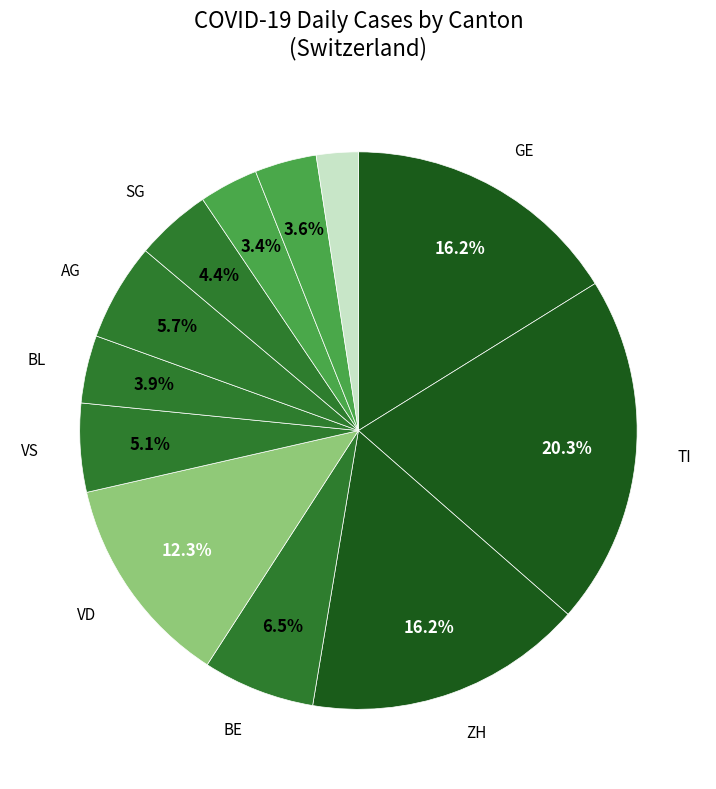

How many slices are in this pie chart?

12